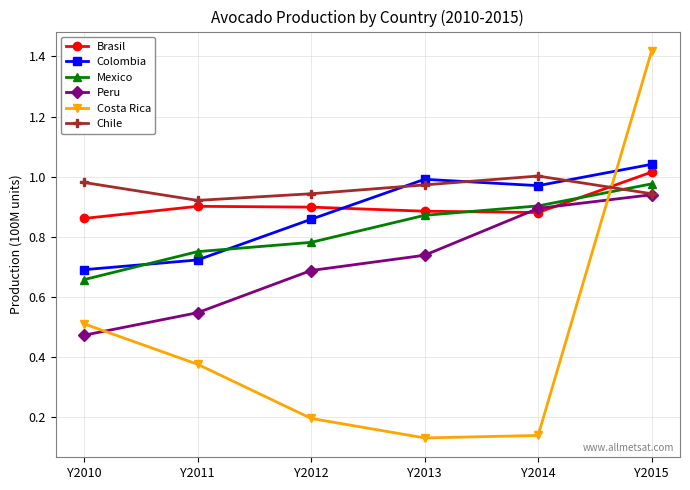

Which category has the lowest value in the Peru series?

Y2010